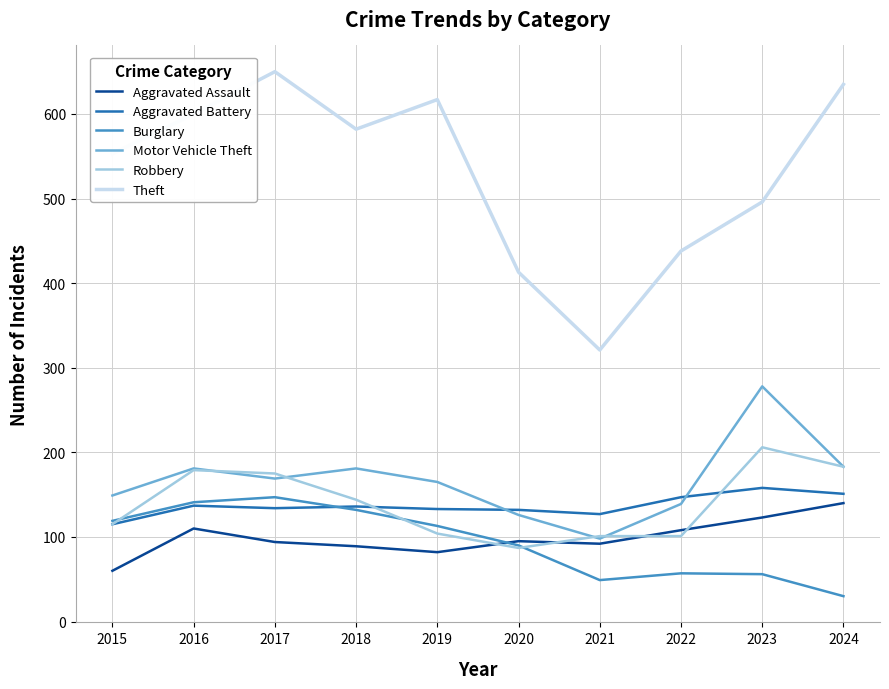

Is it true that Aggravated Battery equals 42 at 2018?

False